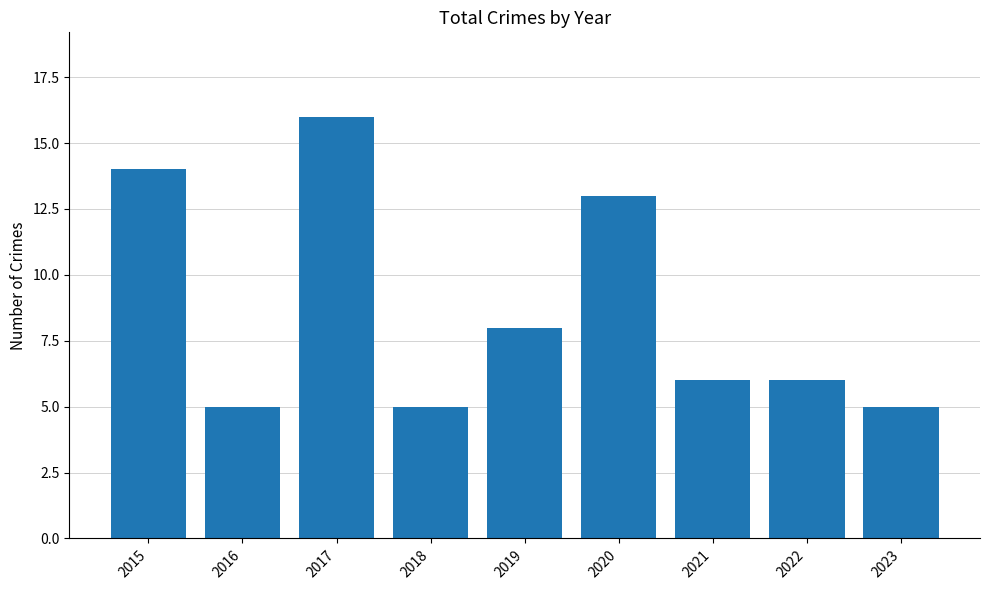

What is the average value?

9